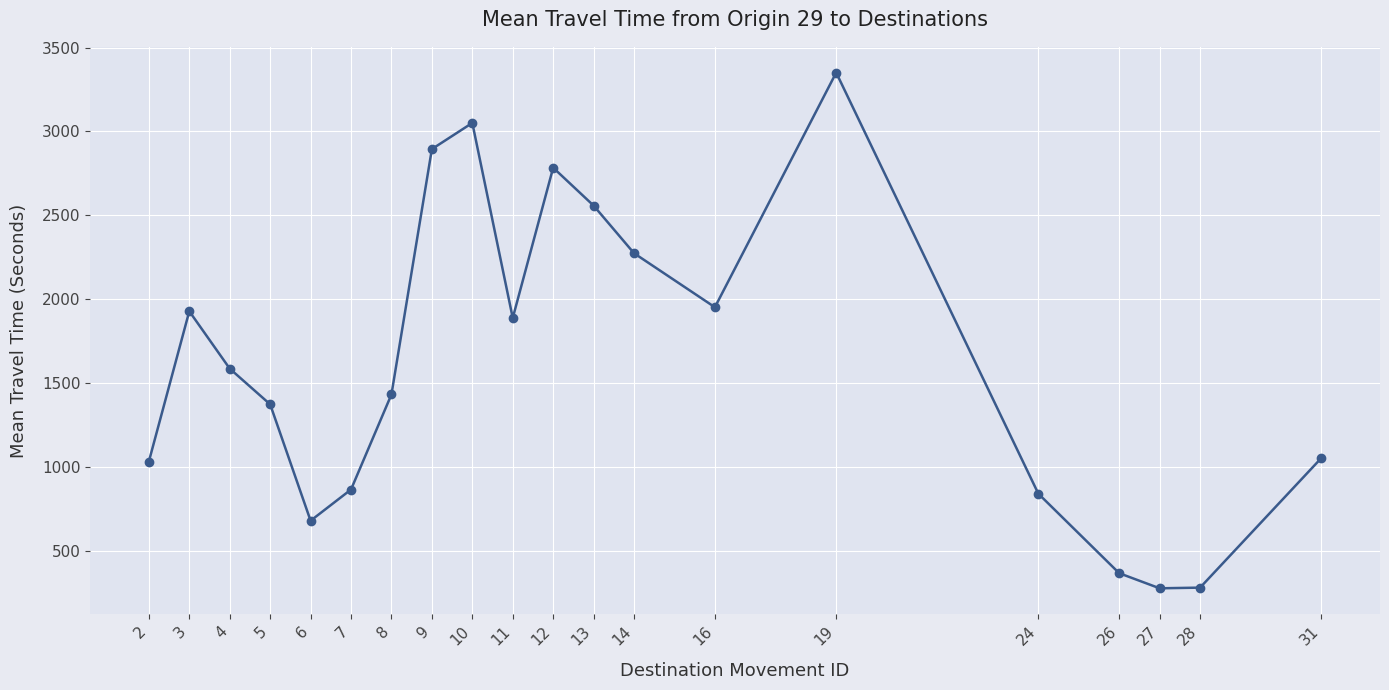

What is the change in value from 8 to 14?

+842